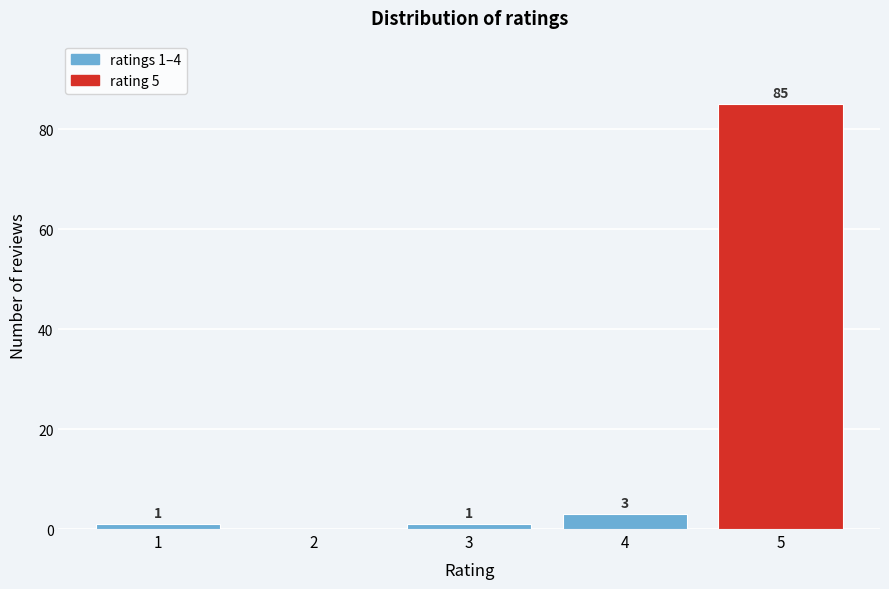

Reading left to right, what are all the values shown in this chart?

1=1	2=0	3=1	4=3	5=85